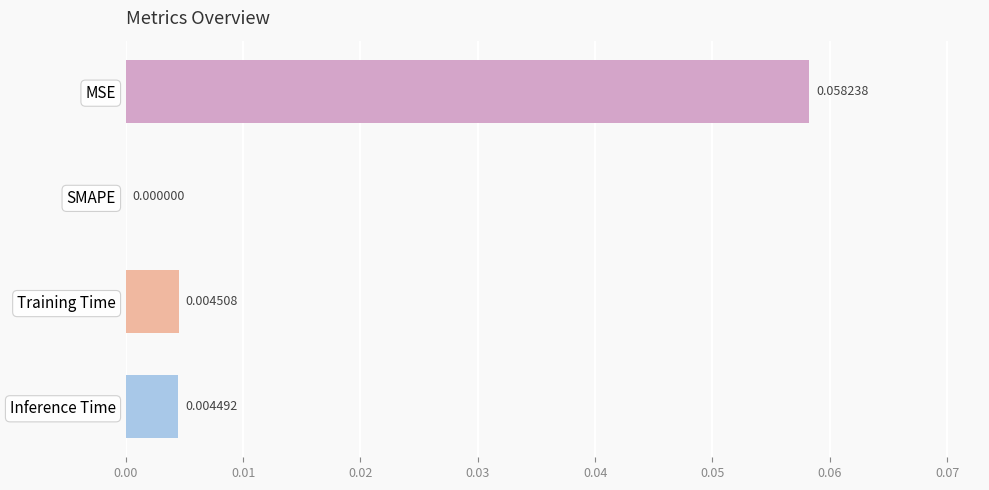

Which label corresponds to the largest value in the chart?

MSE